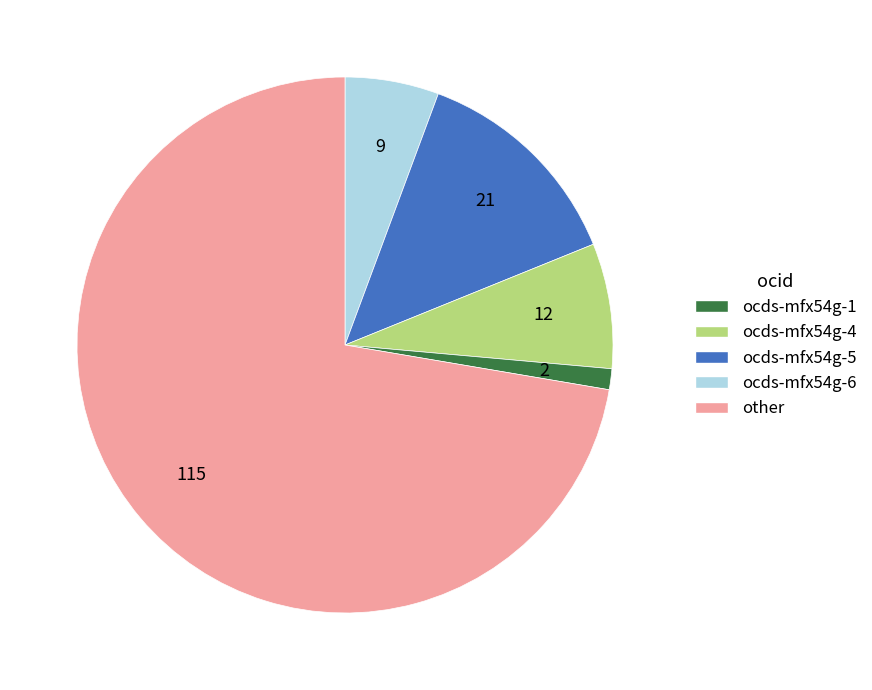

Is there a majority slice in this chart?

Yes